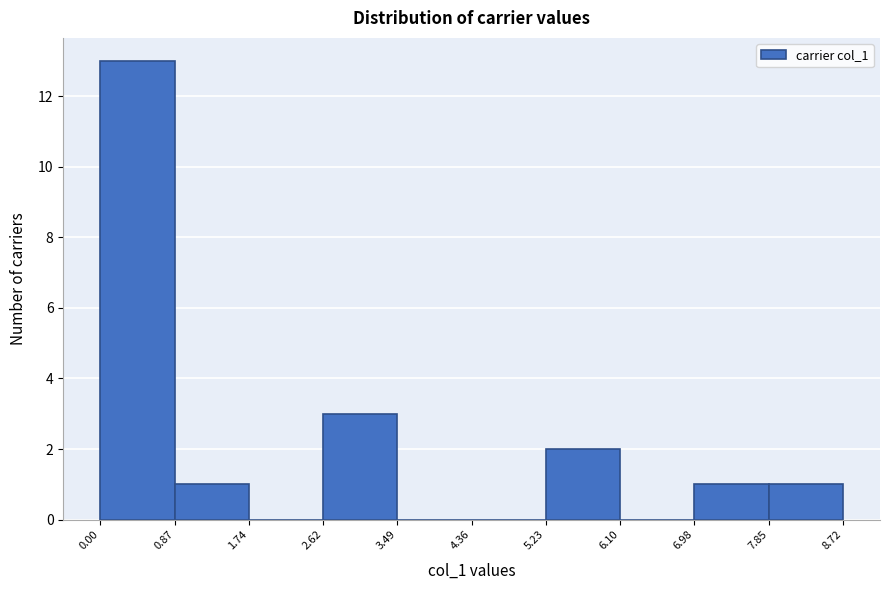

How tall is the bar that spans 0.00 to 0.87 on the x-axis? The values are not printed on the chart, so give them approximately, as read against the axis.

13